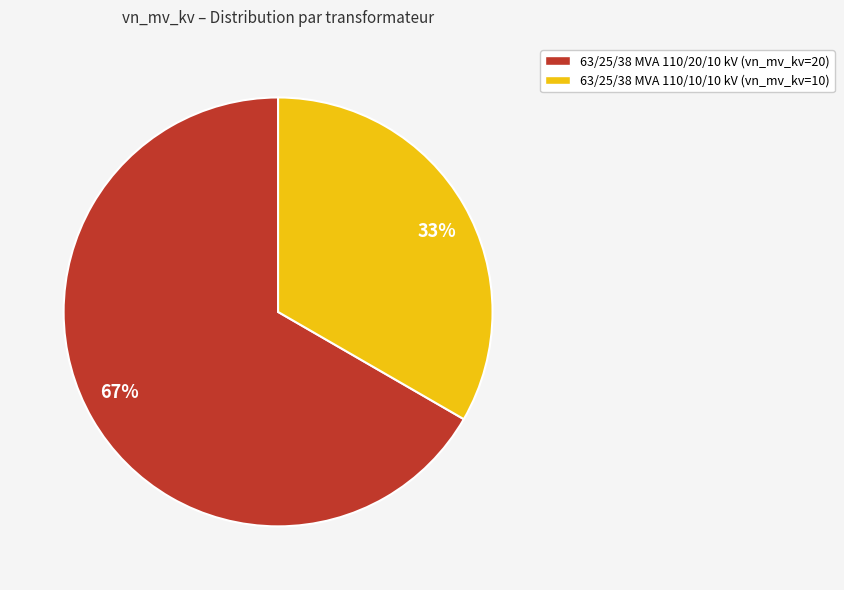

True or false: 67% accounts for 67% of the total.

True